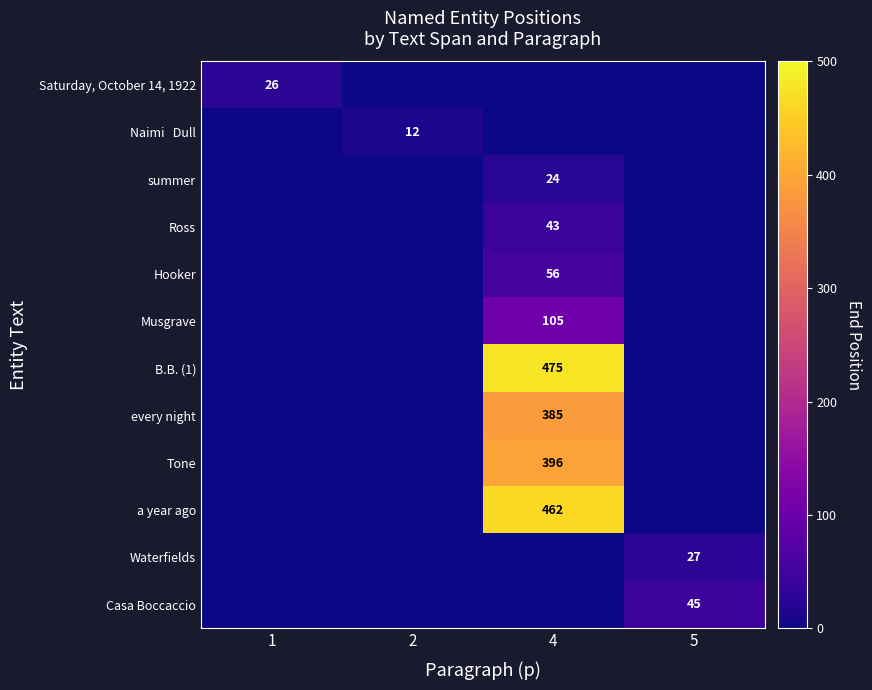

Is it true that Casa Boccaccio equals 11 at 5?

False